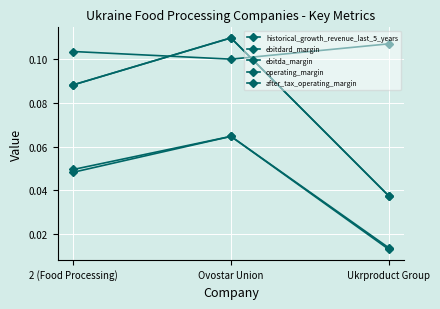

What is the sum of the ebitdard_margin values at 2 (Food Processing) and Ovostar Union?

0.2